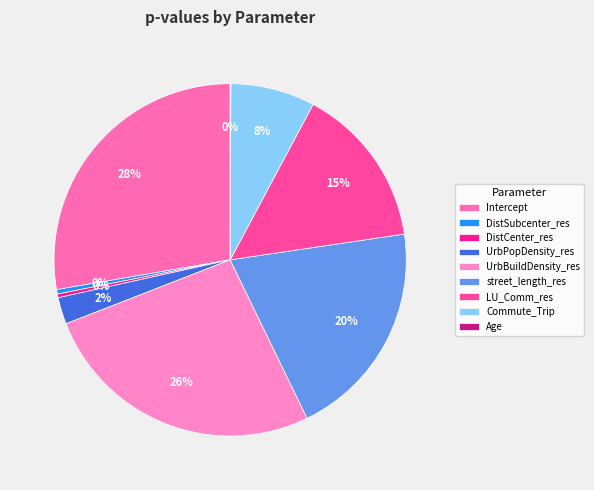

Is the sum of UrbPopDensity_res and Age greater than half?

No